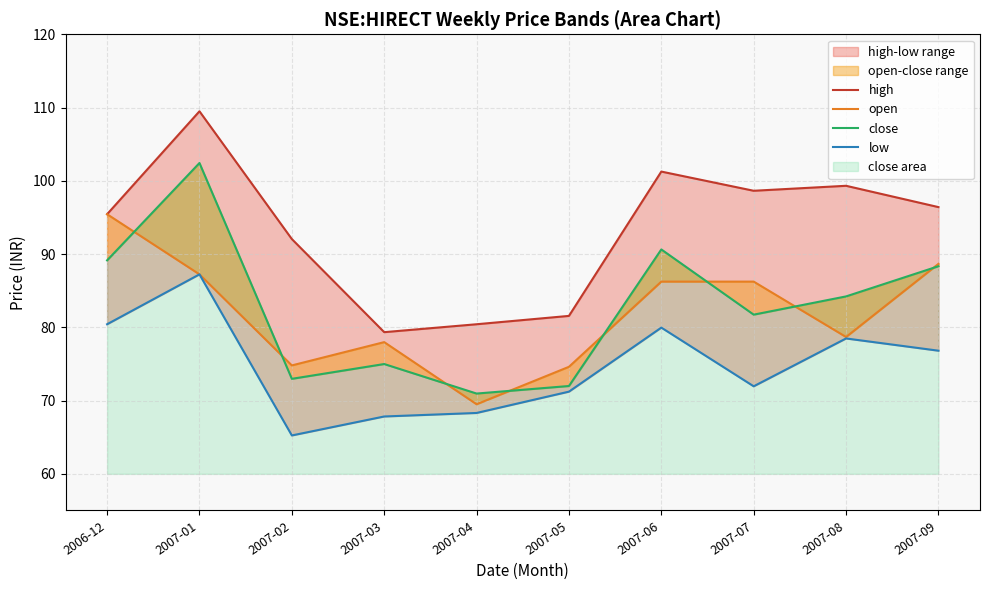

How many interior local valleys does the low series have?

2